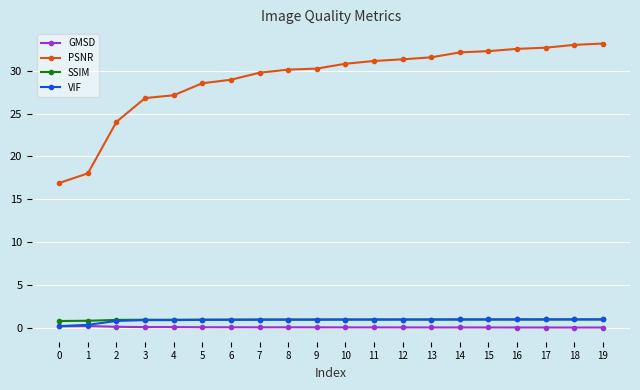

Which series has the largest total across all categories?

PSNR